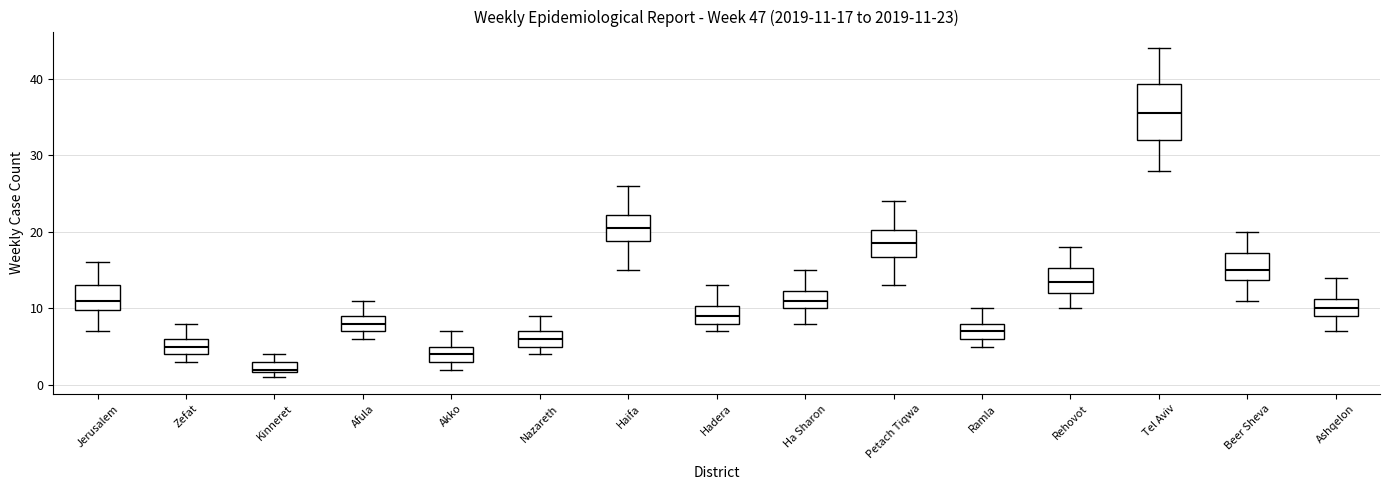

Comparing the boxes themselves (not the whiskers), which one is the tallest?

Tel Aviv